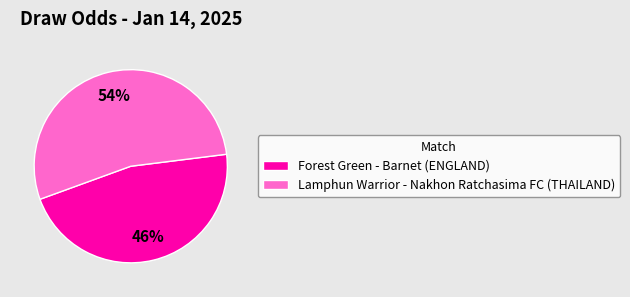

To the nearest percent, what portion does Lamphun Warrior - Nakhon Ratchasima FC (THAILAND) represent?

54%